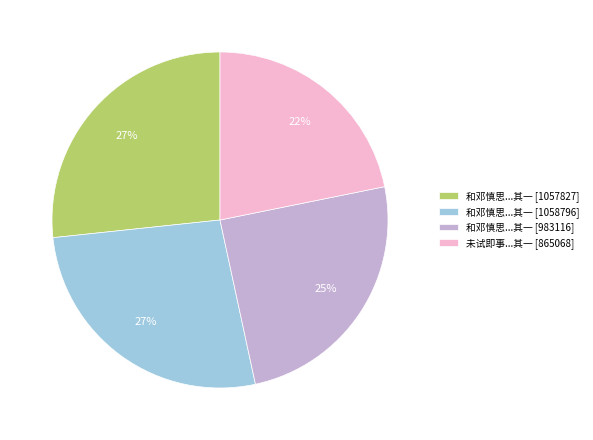

Is the sum of 未试即事...其一 [865068] and 和邓慎思...其一 [983116] greater than half?

No